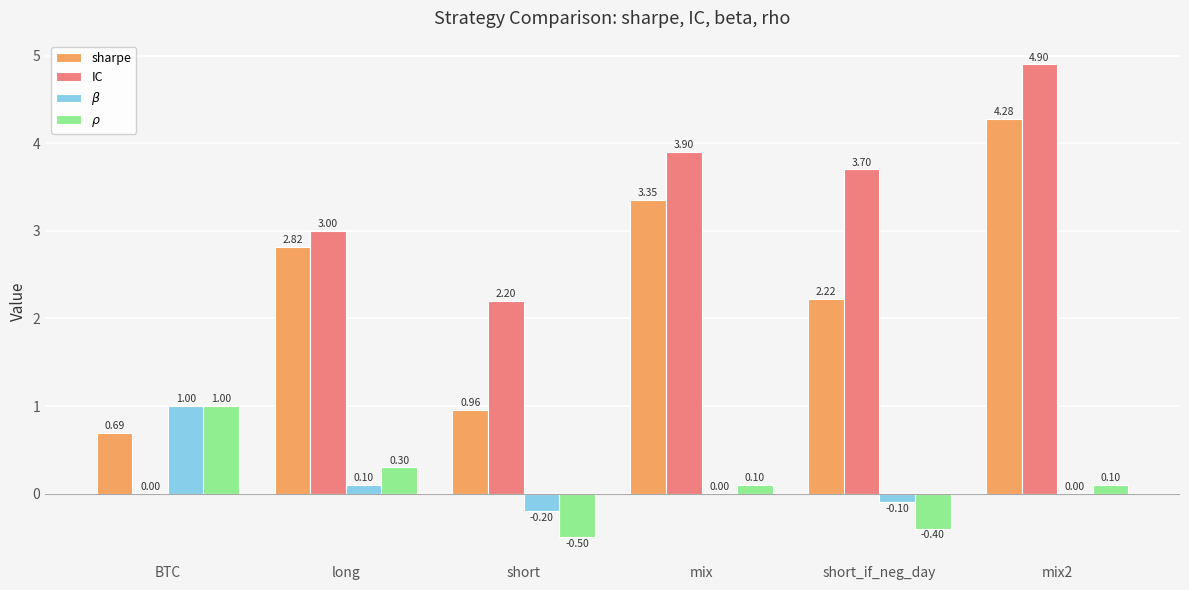

Where is IC nearest to the value 2?

short